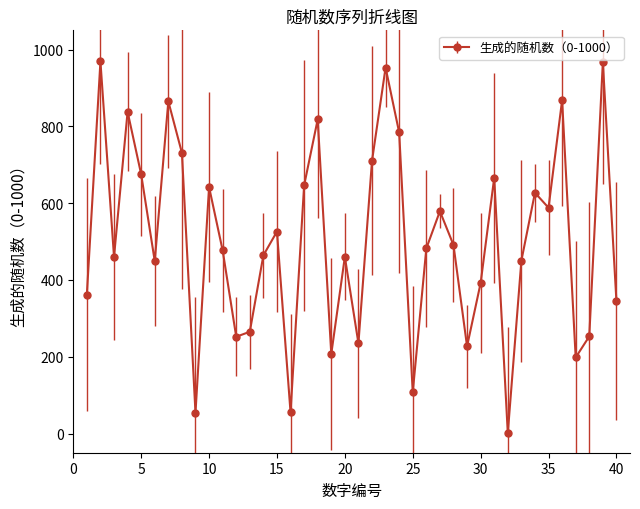

How many data points does each series have?

40